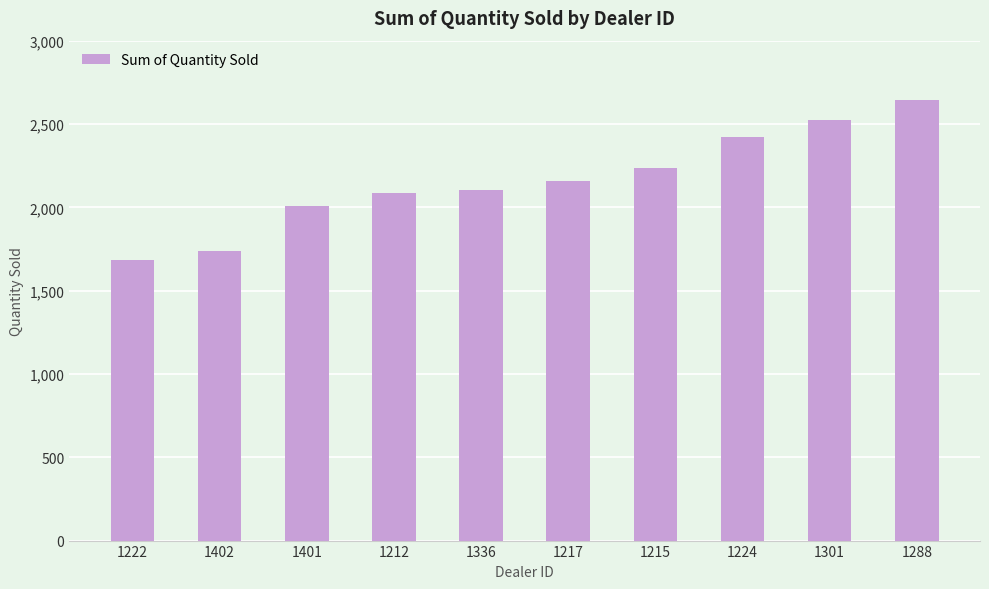

What is the label of the 4th bar from the left?

1212